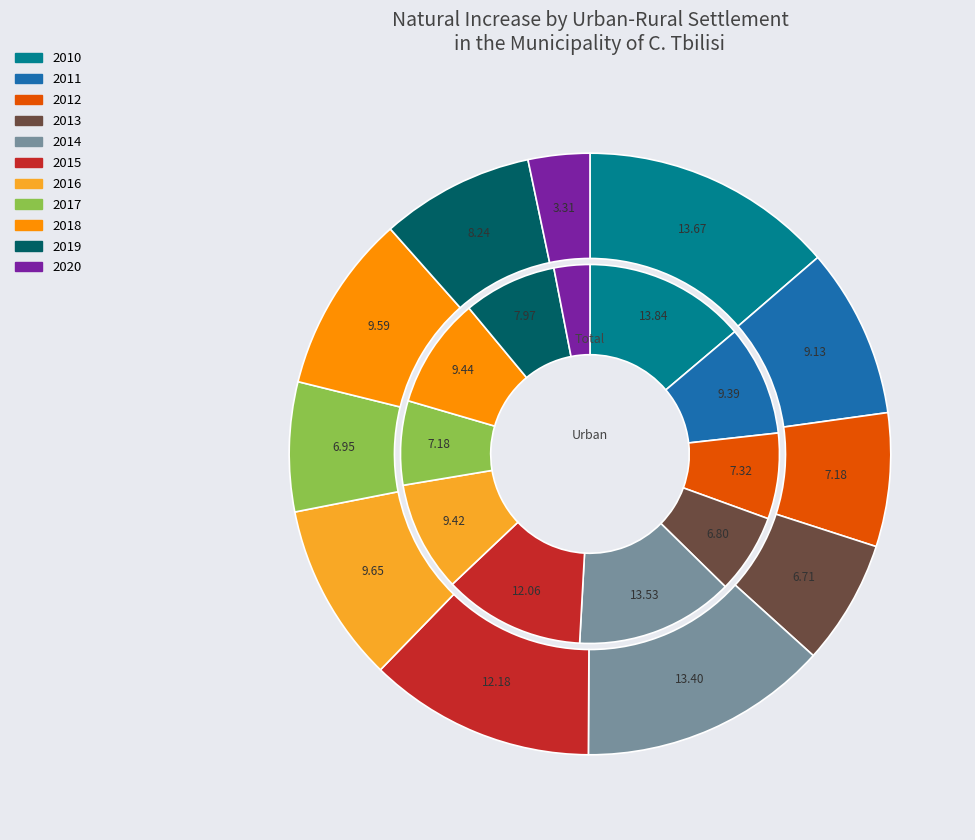

How many slices are in this pie chart?

11